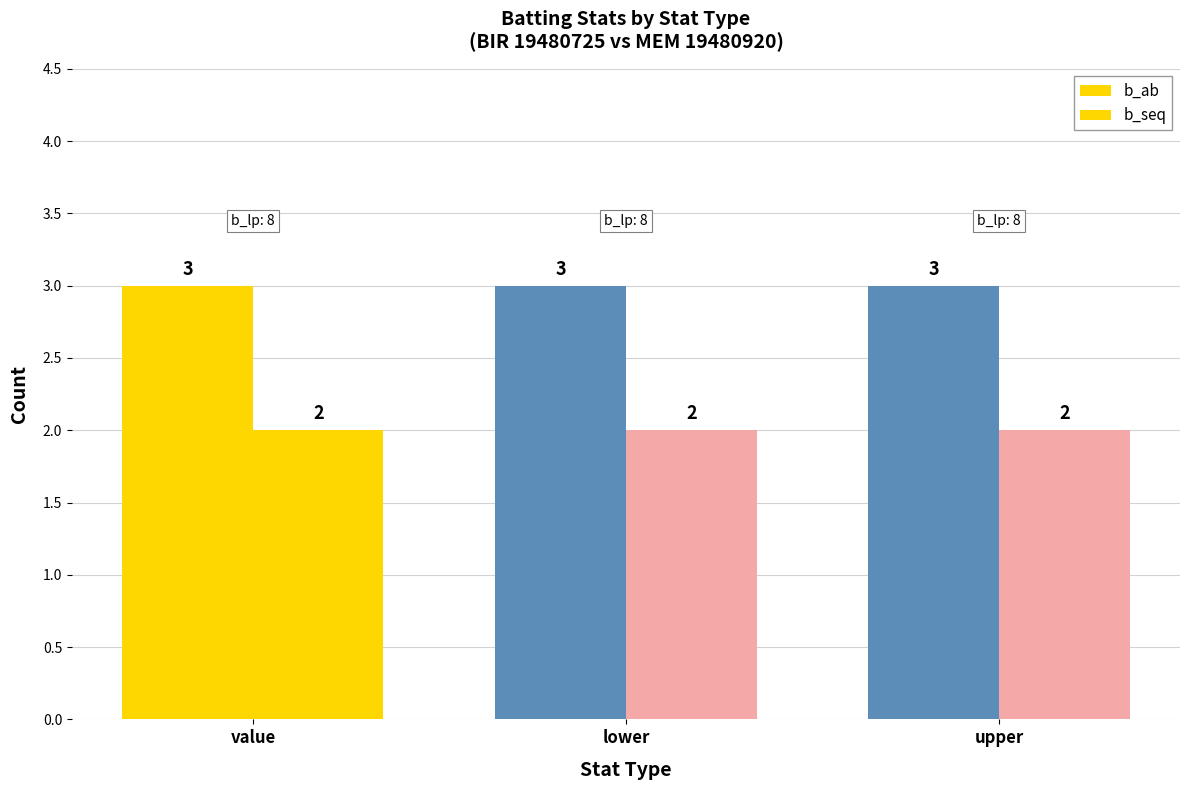

How many bars are there in total?

6